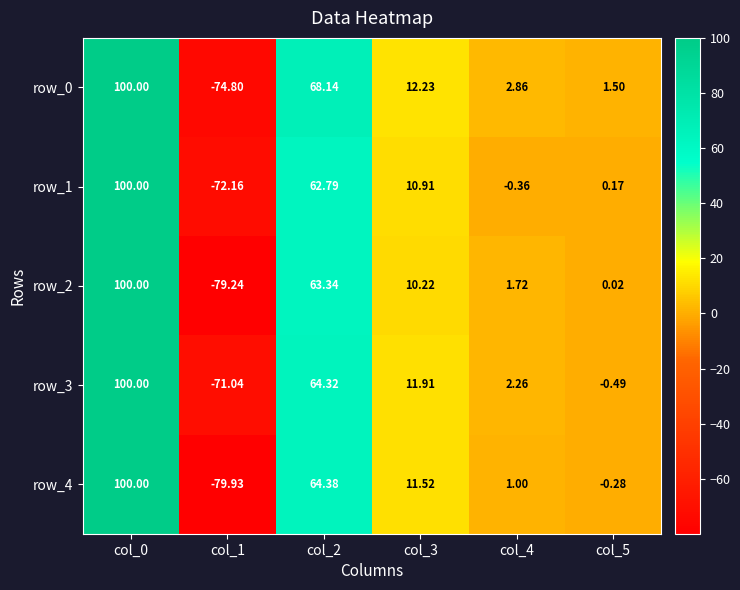

Is the value of row_2 at col_5 greater than the value of row_1 at col_3?

No